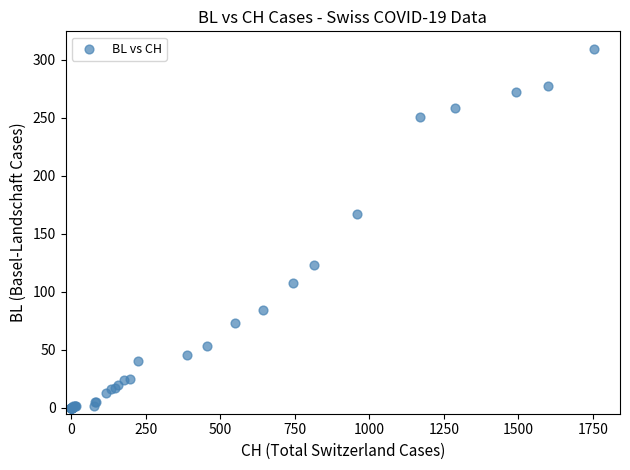

What Y value in the scatter plot is closest to 154?

167